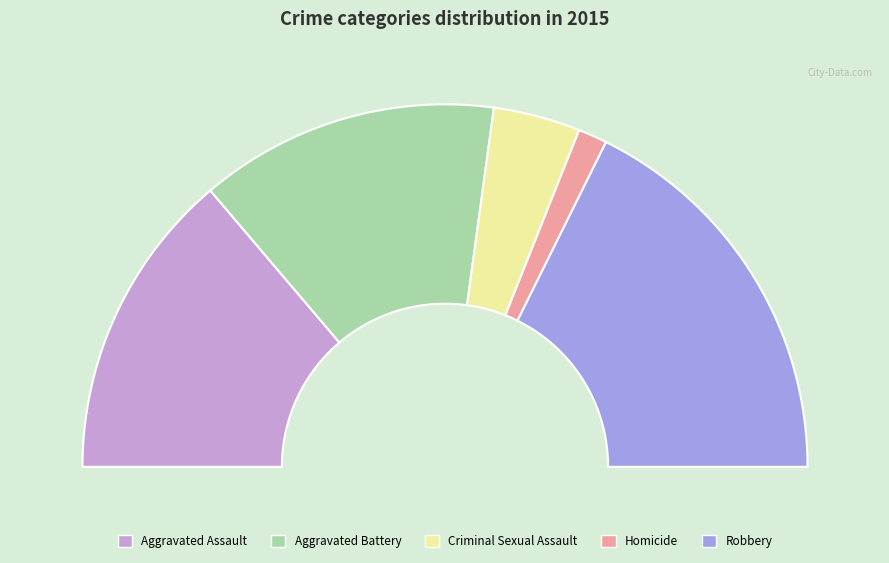

To the nearest percent, what is the difference between the Aggravated Battery and Aggravated Assault slice percentages?

1%